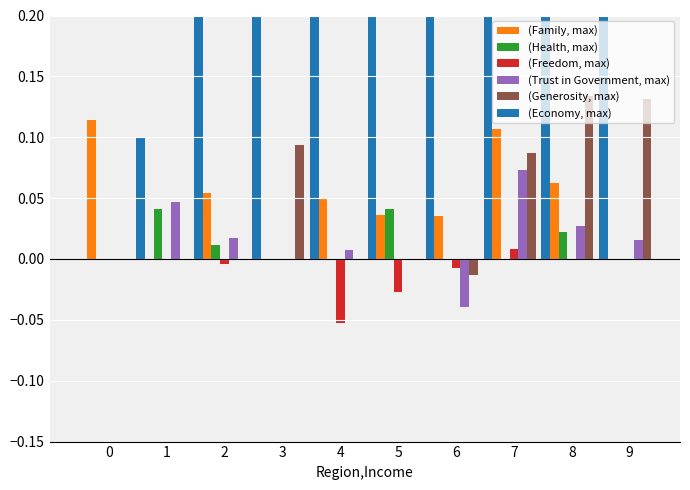

Which label corresponds to the smallest value in the chart?

4